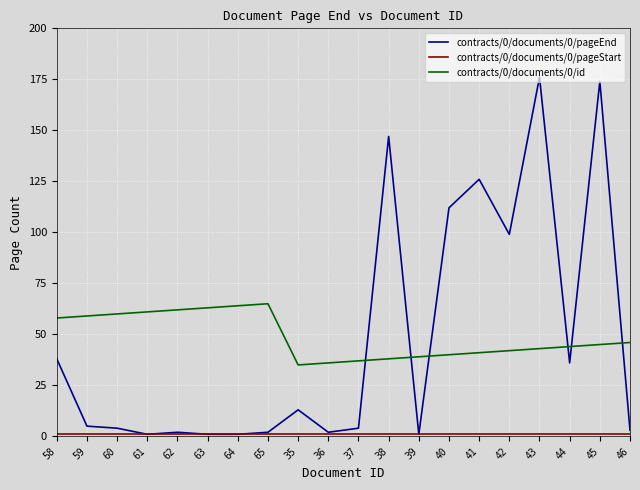

What is the greatest value displayed?

176